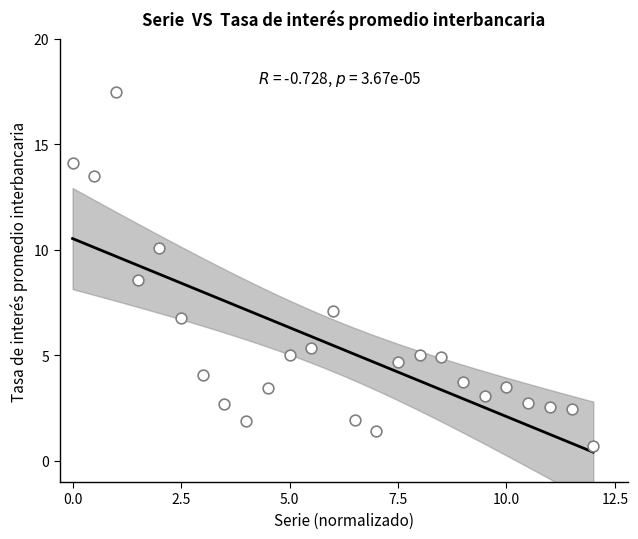

What Y value in the scatter plot is closest to 9?

8.6